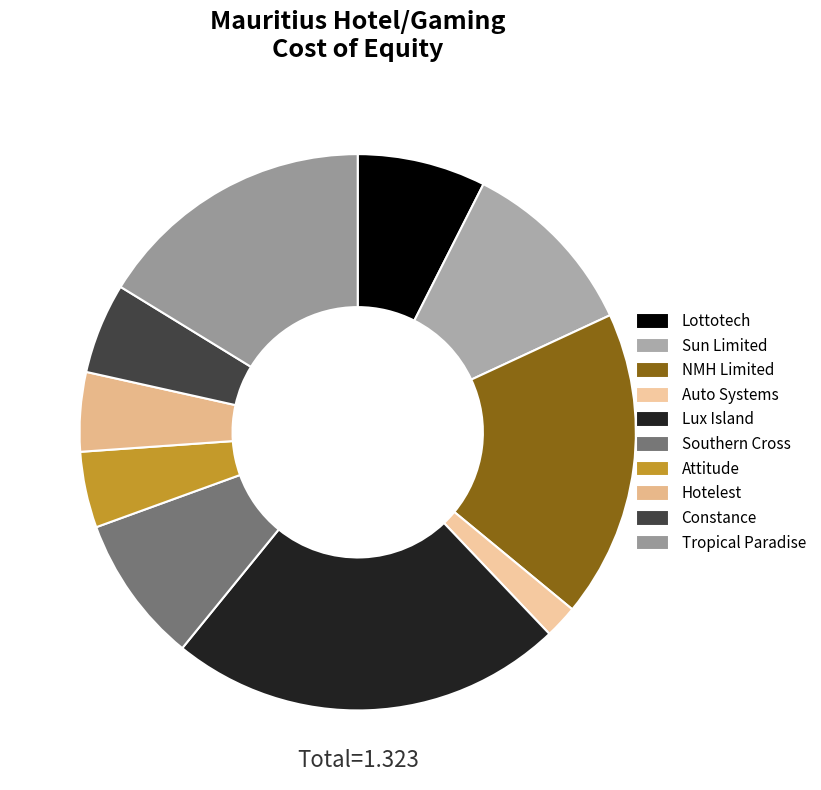

Which category has the biggest portion of the pie?

Lux Island